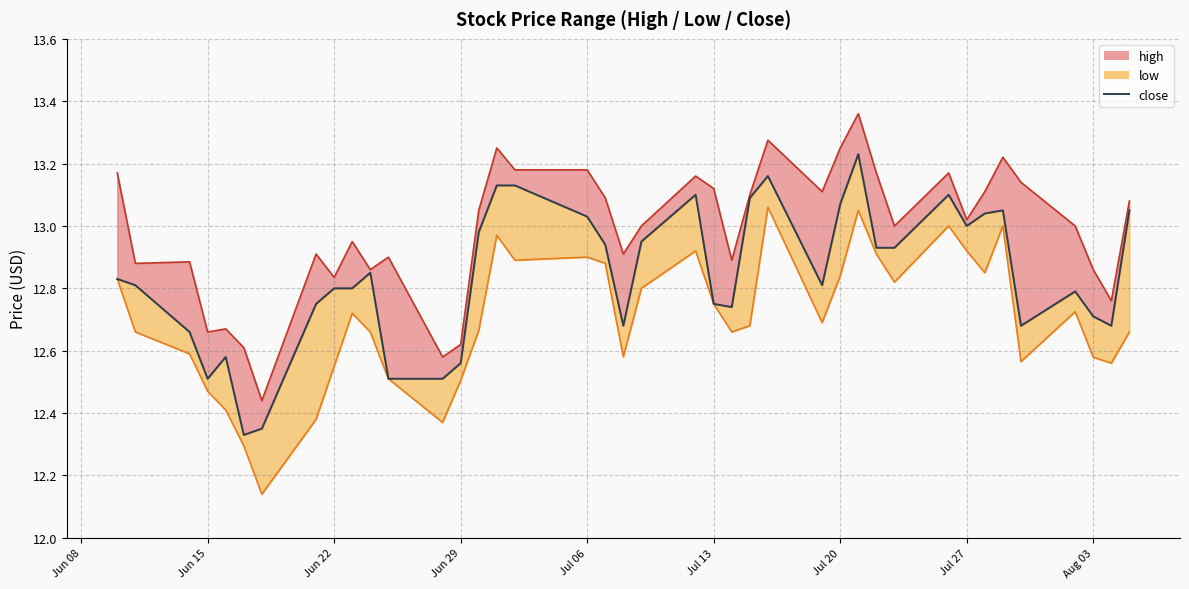

What is the value of the 38th point from the left?

12.7